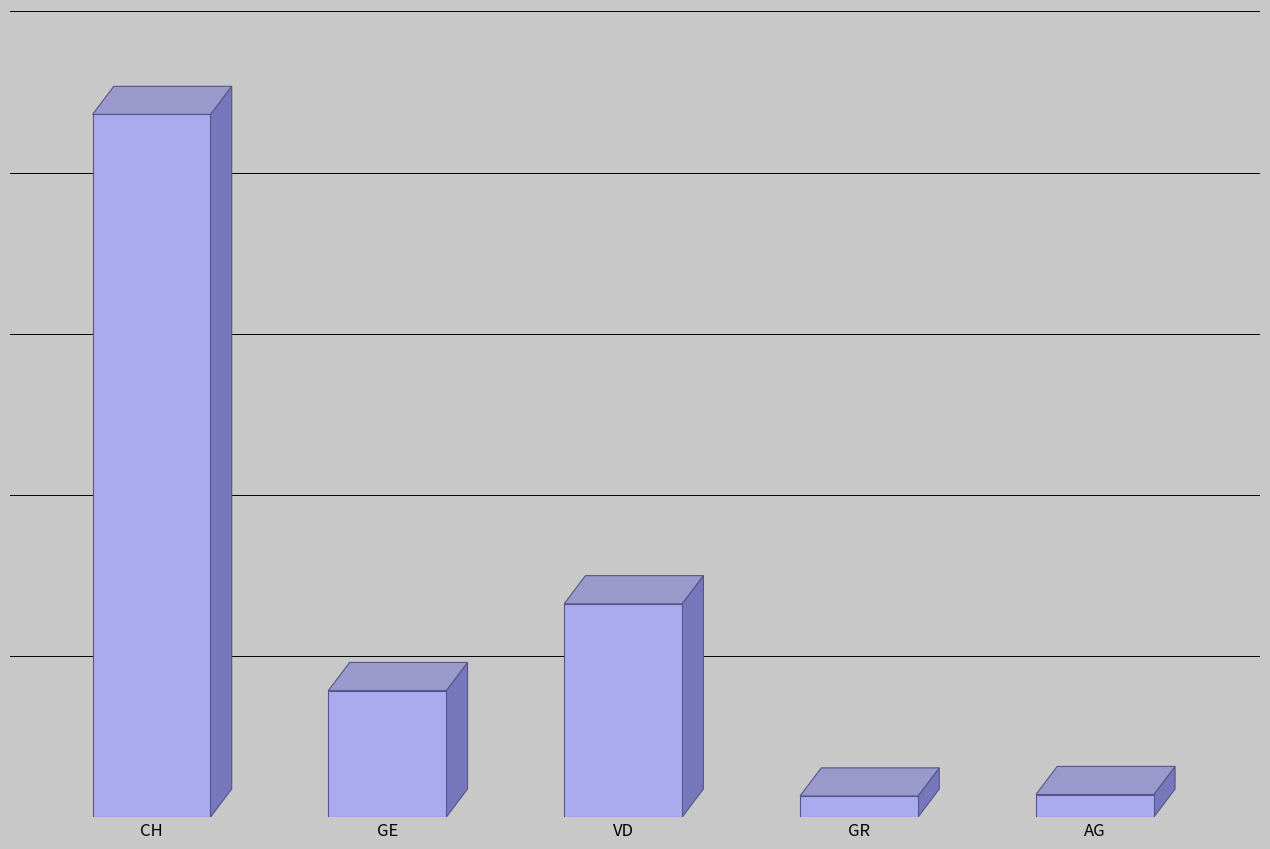

Where does the data first go above 3928?

CH